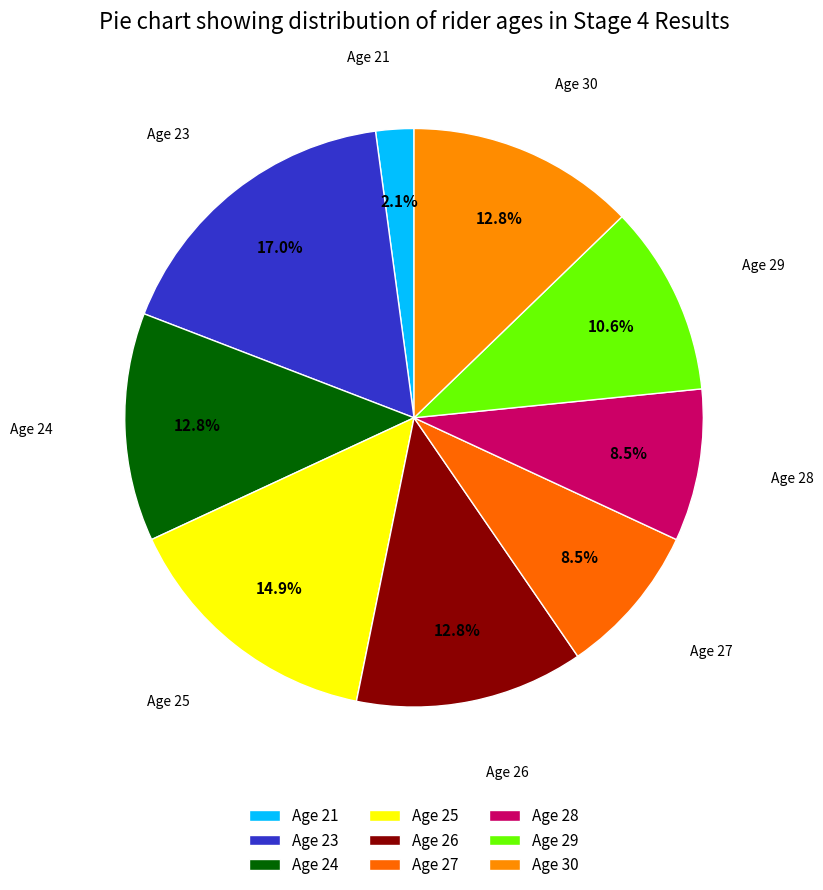

Count the number of slices in the pie.

9